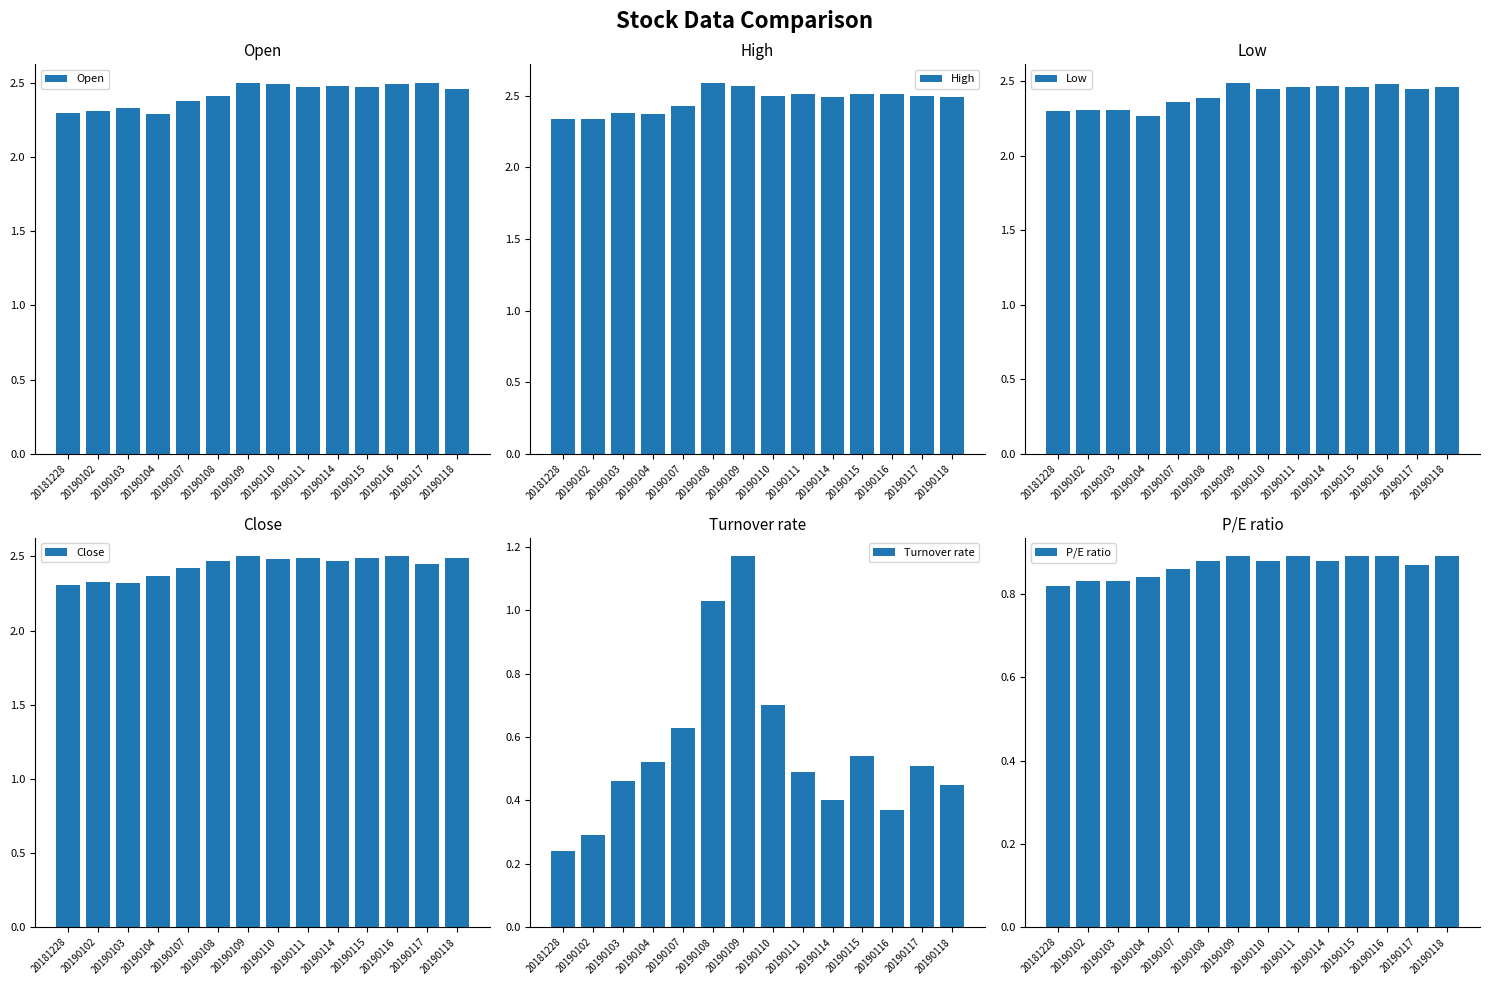

Is it true that High equals 3.8 at 20190109?

False